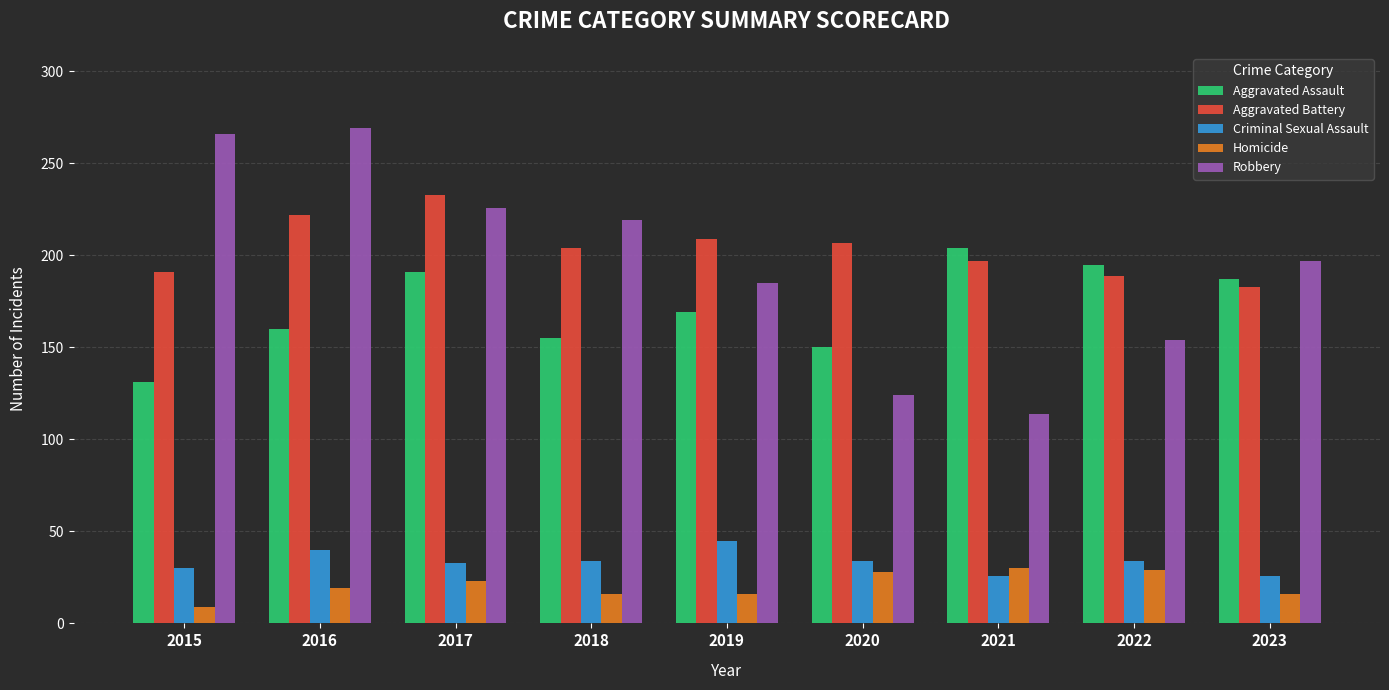

What is the difference between the highest and lowest values at 2022?

166